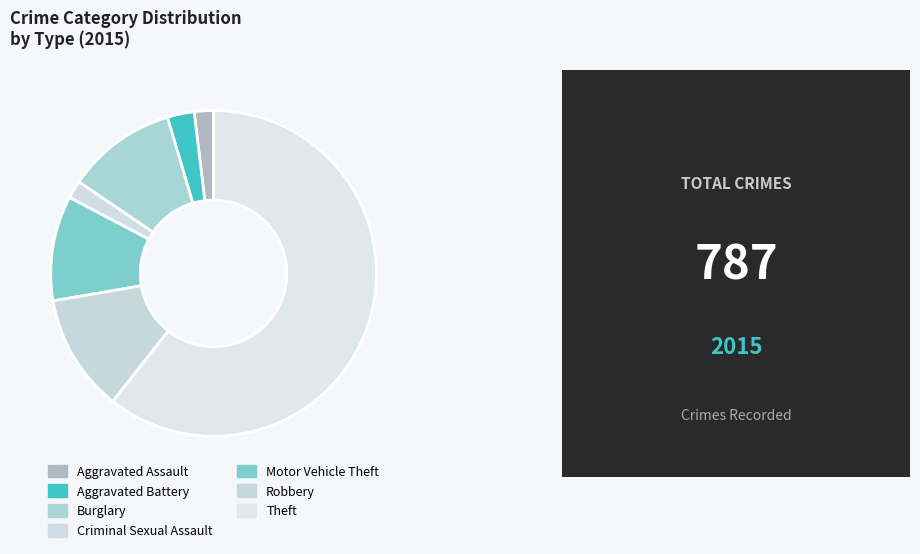

Which category has the biggest portion of the pie?

Theft